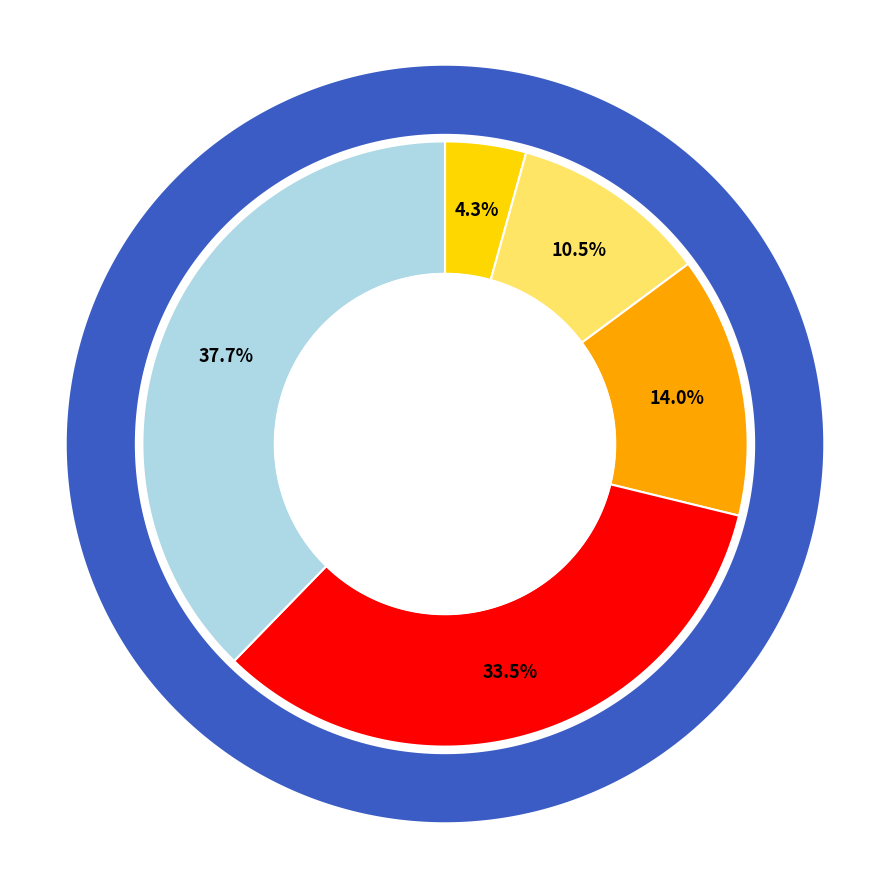

The 腰痛苦甚戏作二绝句 slice represents 18% of the pie. True or false?

False